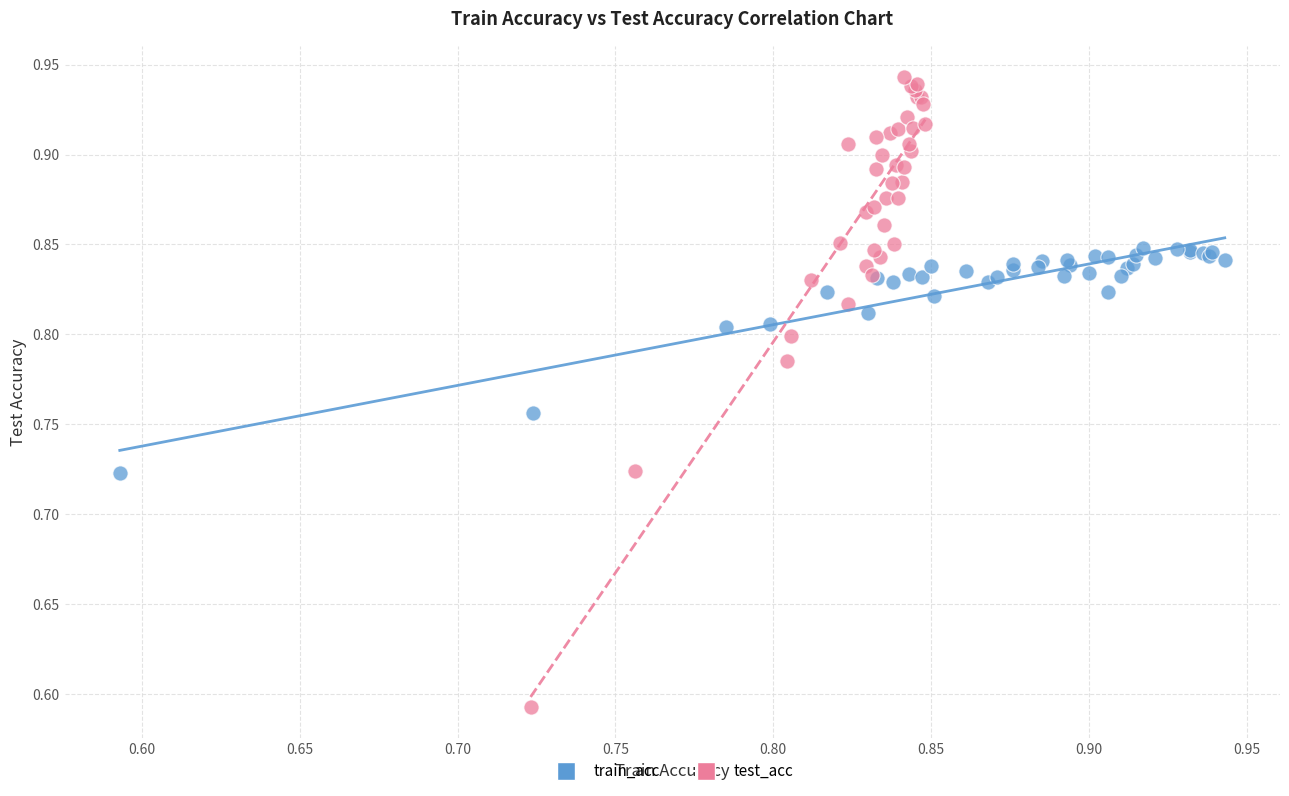

Which series contains the highest Y value?

test_acc